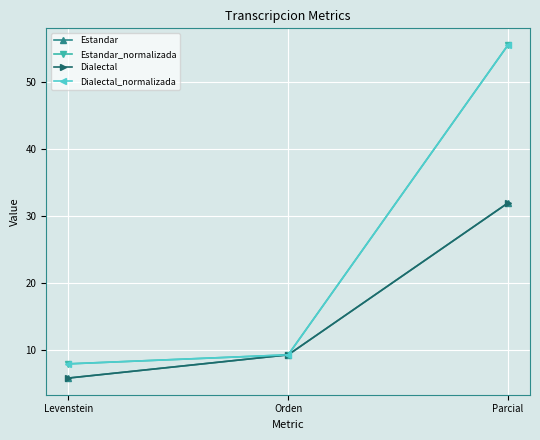

What is the difference between the Dialectal values at Parcial and Orden?

22.7